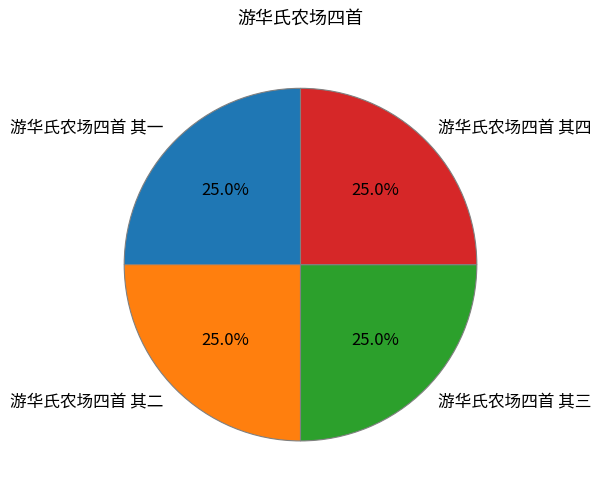

True or false: 游华氏农场四首 其四 accounts for 25% of the total.

True